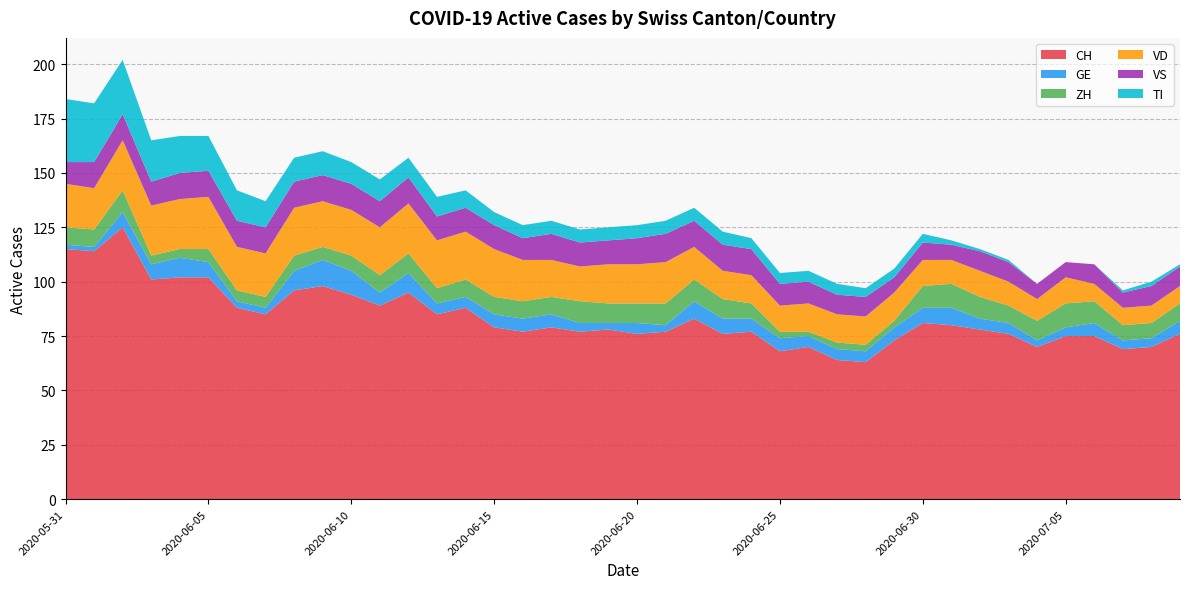

Reading left to right, what are all the values shown in this chart?

CH: 2020-05-31=115	2020-06-01=114	2020-06-02=125	2020-06-03=101	2020-06-04=102	2020-06-05=102	2020-06-06=88	2020-06-07=85	2020-06-08=96	2020-06-09=98	2020-06-10=94	2020-06-11=89	2020-06-12=95	2020-06-13=85	2020-06-14=88	2020-06-15=79	2020-06-16=77	2020-06-17=79	2020-06-18=77	2020-06-19=78	2020-06-20=76	2020-06-21=77	2020-06-22=83	2020-06-23=76	2020-06-24=77	2020-06-25=68	2020-06-26=70	2020-06-27=64	2020-06-28=63	2020-06-29=73	2020-06-30=81	2020-07-01=80	2020-07-02=78	2020-07-03=76	2020-07-04=70	2020-07-05=75	2020-07-06=75	2020-07-07=69	2020-07-08=70	2020-07-09=76
GE: 2020-05-31=2	2020-06-01=2	2020-06-02=7	2020-06-03=7	2020-06-04=9	2020-06-05=7	2020-06-06=3	2020-06-07=3	2020-06-08=9	2020-06-09=12	2020-06-10=11	2020-06-11=6	2020-06-12=9	2020-06-13=5	2020-06-14=5	2020-06-15=6	2020-06-16=6	2020-06-17=6	2020-06-18=4	2020-06-19=3	2020-06-20=5	2020-06-21=3	2020-06-22=8	2020-06-23=7	2020-06-24=6	2020-06-25=6	2020-06-26=5	2020-06-27=5	2020-06-28=5	2020-06-29=6	2020-06-30=7	2020-07-01=8	2020-07-02=5	2020-07-03=5	2020-07-04=3	2020-07-05=4	2020-07-06=6	2020-07-07=4	2020-07-08=4	2020-07-09=6
ZH: 2020-05-31=8	2020-06-01=8	2020-06-02=10	2020-06-03=4	2020-06-04=4	2020-06-05=6	2020-06-06=5	2020-06-07=5	2020-06-08=7	2020-06-09=6	2020-06-10=7	2020-06-11=8	2020-06-12=9	2020-06-13=7	2020-06-14=8	2020-06-15=8	2020-06-16=8	2020-06-17=8	2020-06-18=10	2020-06-19=9	2020-06-20=9	2020-06-21=10	2020-06-22=10	2020-06-23=9	2020-06-24=7	2020-06-25=3	2020-06-26=2	2020-06-27=3	2020-06-28=3	2020-06-29=3	2020-06-30=10	2020-07-01=11	2020-07-02=10	2020-07-03=8	2020-07-04=9	2020-07-05=11	2020-07-06=10	2020-07-07=7	2020-07-08=7	2020-07-09=8
VD: 2020-05-31=20	2020-06-01=19	2020-06-02=23	2020-06-03=23	2020-06-04=23	2020-06-05=24	2020-06-06=20	2020-06-07=20	2020-06-08=22	2020-06-09=21	2020-06-10=21	2020-06-11=22	2020-06-12=23	2020-06-13=22	2020-06-14=22	2020-06-15=22	2020-06-16=19	2020-06-17=17	2020-06-18=16	2020-06-19=18	2020-06-20=18	2020-06-21=19	2020-06-22=15	2020-06-23=13	2020-06-24=13	2020-06-25=12	2020-06-26=13	2020-06-27=13	2020-06-28=13	2020-06-29=13	2020-06-30=12	2020-07-01=11	2020-07-02=12	2020-07-03=11	2020-07-04=10	2020-07-05=12	2020-07-06=8	2020-07-07=8	2020-07-08=8	2020-07-09=8
VS: 2020-05-31=10	2020-06-01=12	2020-06-02=12	2020-06-03=11	2020-06-04=12	2020-06-05=12	2020-06-06=12	2020-06-07=12	2020-06-08=12	2020-06-09=12	2020-06-10=12	2020-06-11=12	2020-06-12=12	2020-06-13=11	2020-06-14=11	2020-06-15=11	2020-06-16=10	2020-06-17=12	2020-06-18=11	2020-06-19=11	2020-06-20=12	2020-06-21=13	2020-06-22=12	2020-06-23=12	2020-06-24=12	2020-06-25=10	2020-06-26=10	2020-06-27=9	2020-06-28=9	2020-06-29=7	2020-06-30=8	2020-07-01=7	2020-07-02=9	2020-07-03=9	2020-07-04=7	2020-07-05=7	2020-07-06=9	2020-07-07=7	2020-07-08=9	2020-07-09=9
TI: 2020-05-31=29	2020-06-01=27	2020-06-02=25	2020-06-03=19	2020-06-04=17	2020-06-05=16	2020-06-06=14	2020-06-07=12	2020-06-08=11	2020-06-09=11	2020-06-10=10	2020-06-11=10	2020-06-12=9	2020-06-13=9	2020-06-14=8	2020-06-15=6	2020-06-16=6	2020-06-17=6	2020-06-18=6	2020-06-19=6	2020-06-20=6	2020-06-21=6	2020-06-22=6	2020-06-23=6	2020-06-24=5	2020-06-25=5	2020-06-26=5	2020-06-27=5	2020-06-28=4	2020-06-29=4	2020-06-30=4	2020-07-01=2	2020-07-02=1	2020-07-03=1	2020-07-04=0	2020-07-05=0	2020-07-06=0	2020-07-07=1	2020-07-08=2	2020-07-09=1